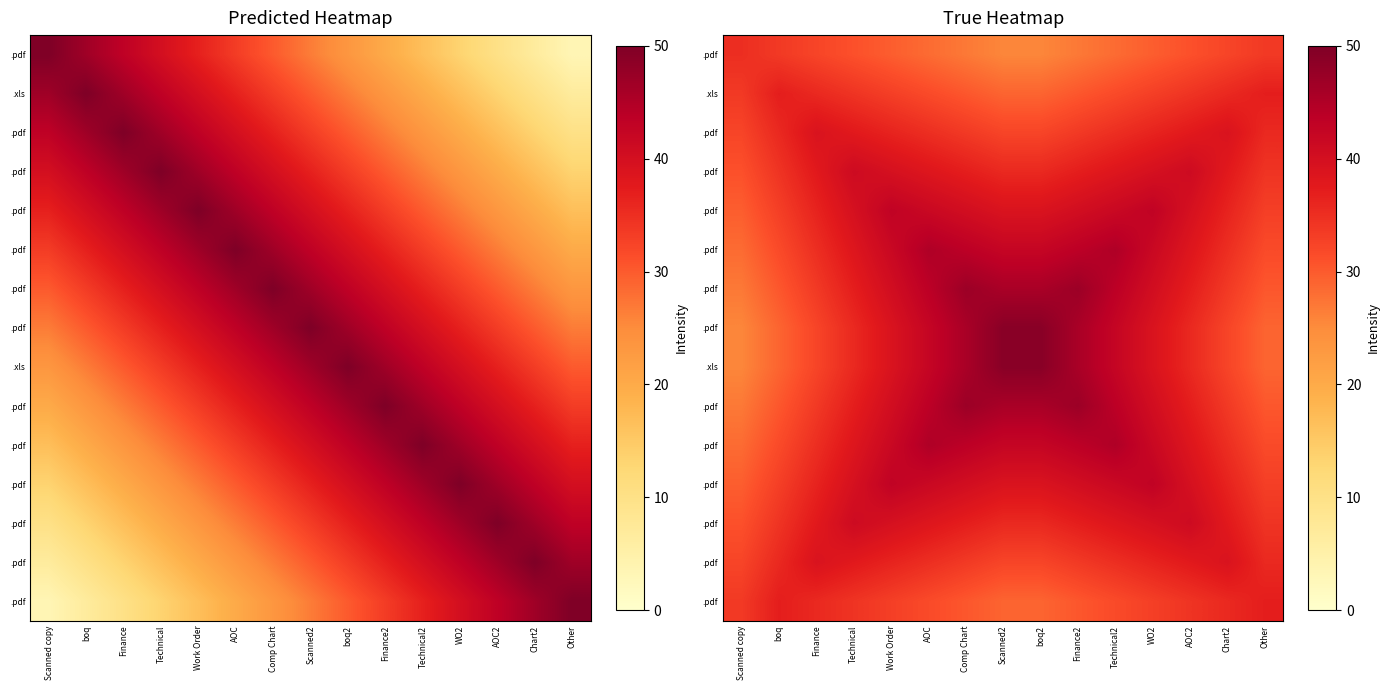

At how many categories does at least one series exceed 35?

14